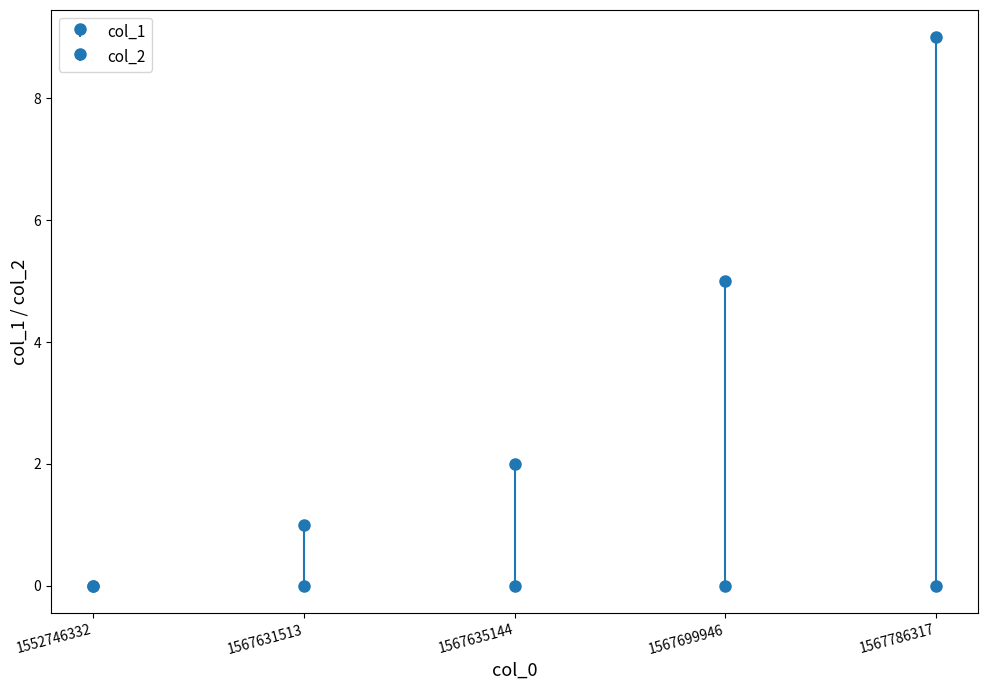

What is the difference between the values at 1567635144 and 1567786317?

7